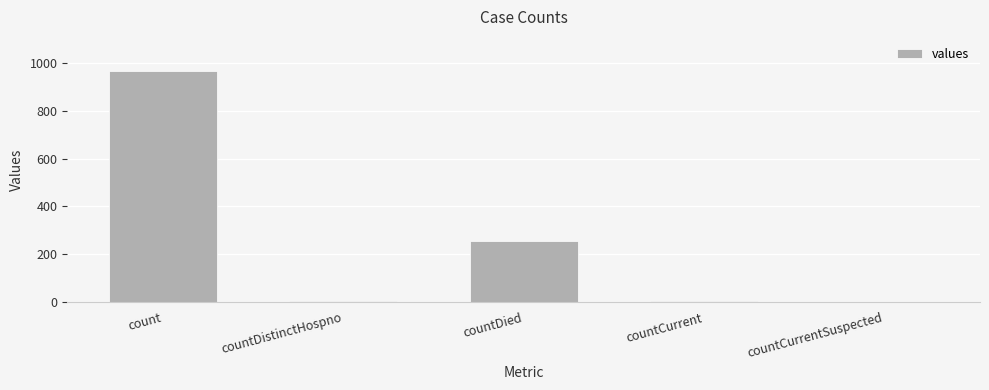

Reading left to right, transcribe all the data shown in this chart.

count=964	countDistinctHospno=6	countDied=256	countCurrent=6	countCurrentSuspected=0